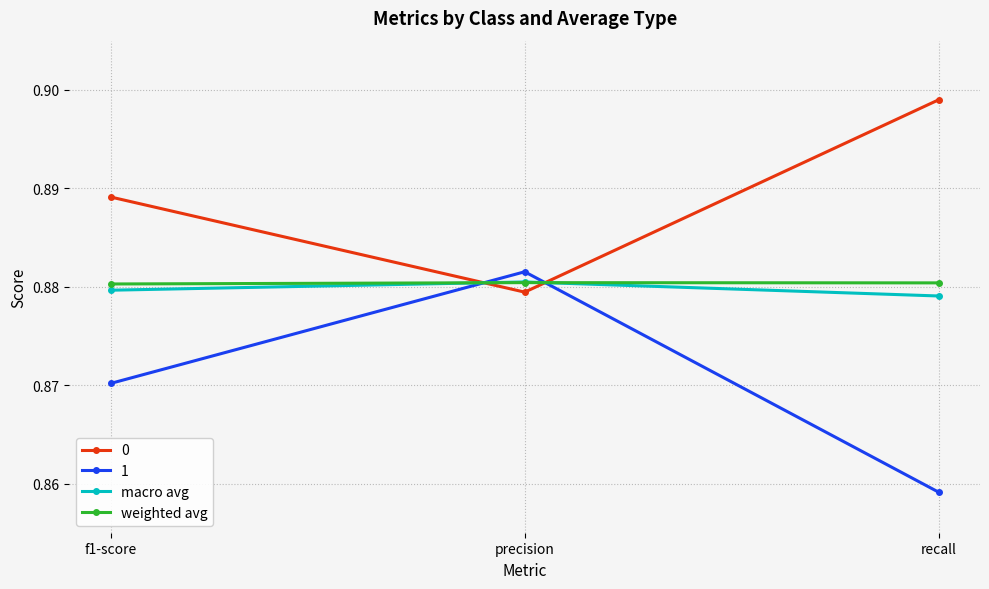

Which series has the widest spread of values?

1